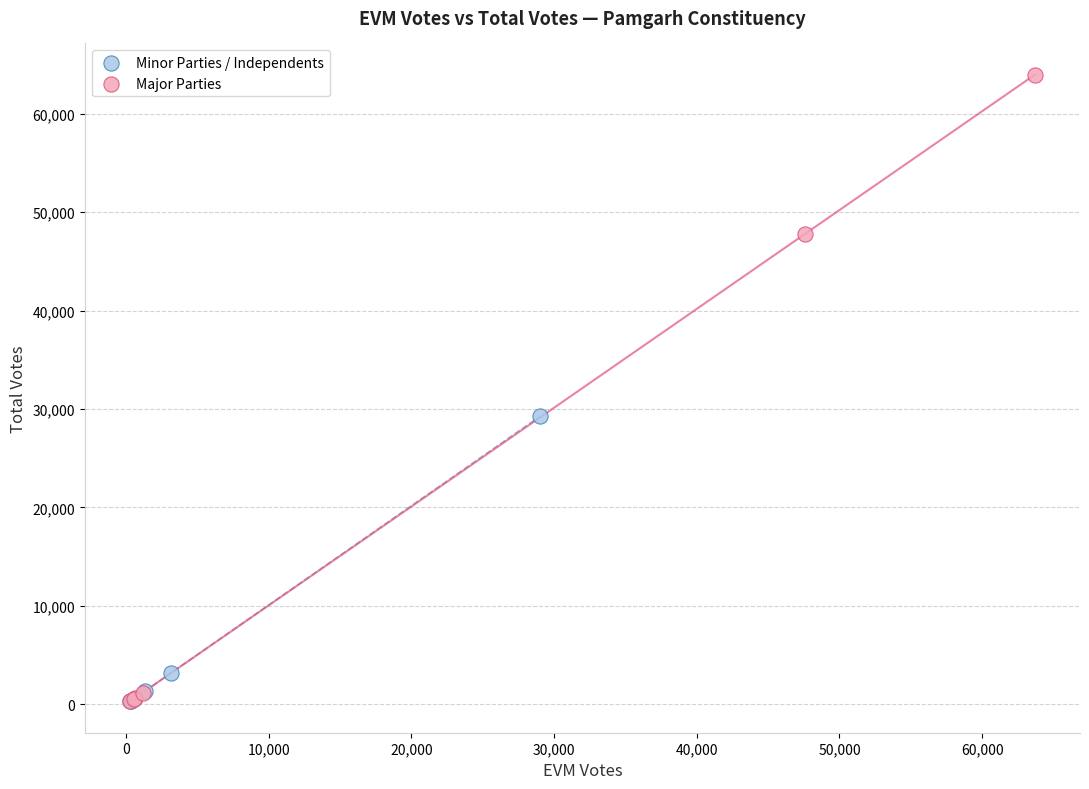

Which series contains the highest Y value?

Major Parties